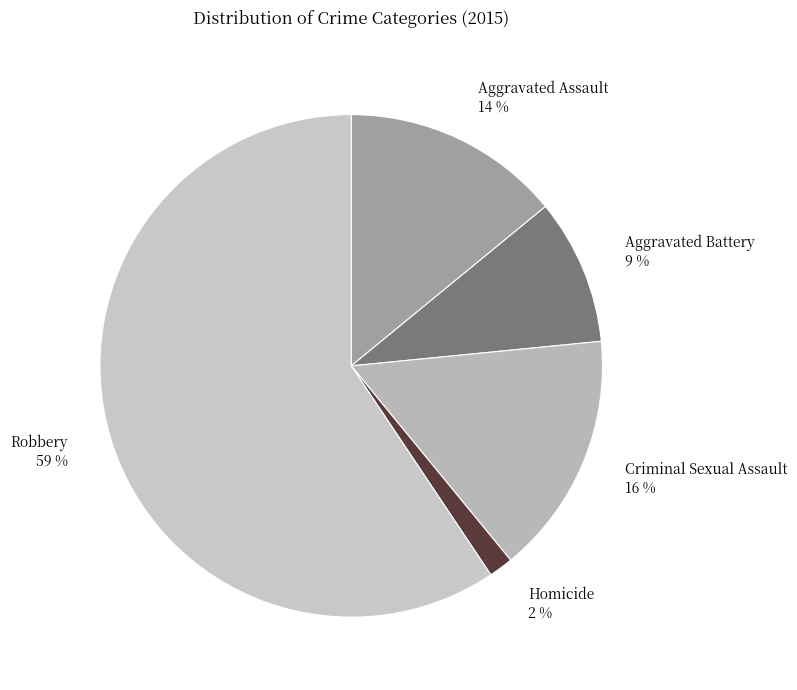

What percentage is the Aggravated Assault slice, to the nearest percent?

14%